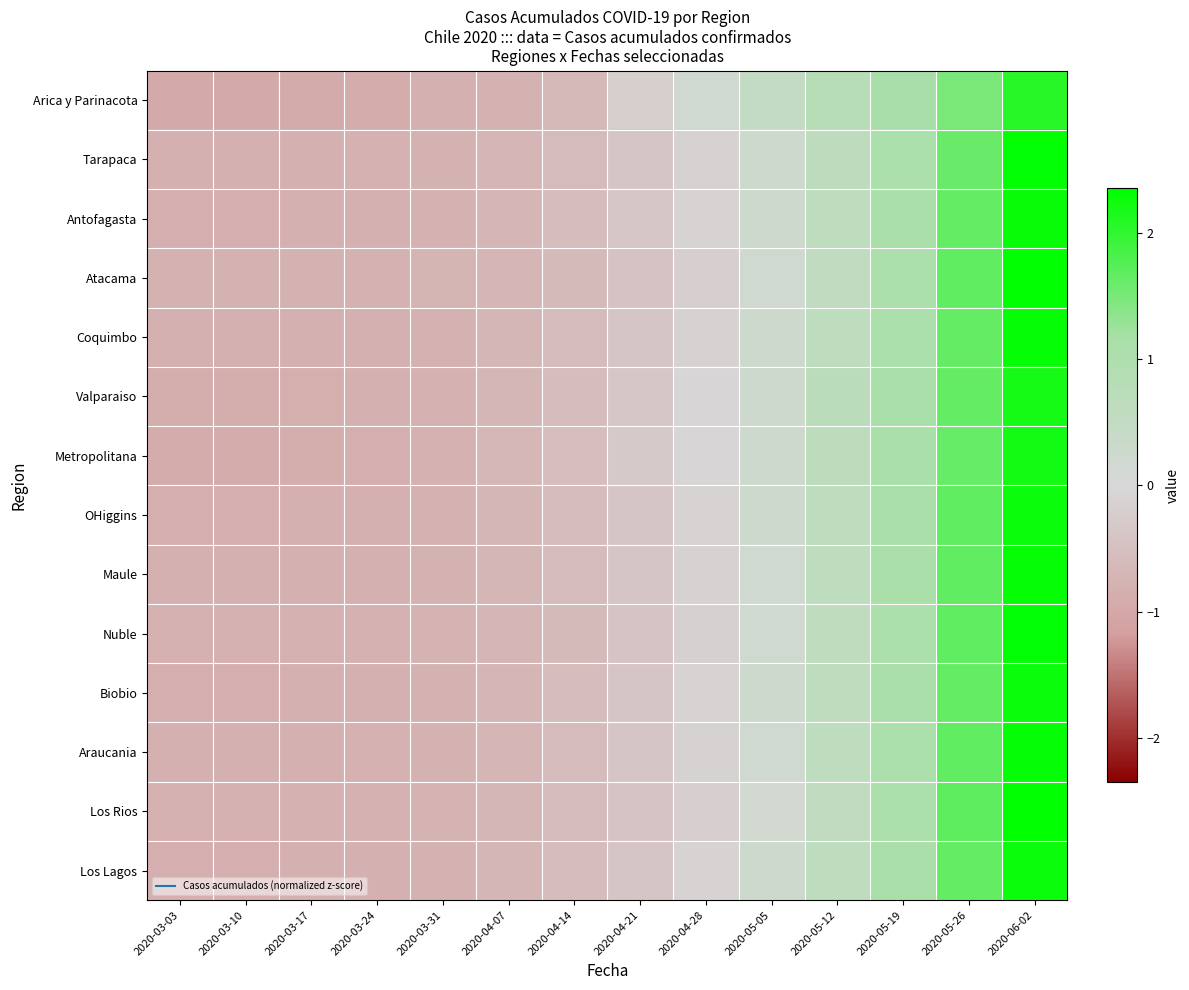

What is the maximum value shown in the chart?

2.3